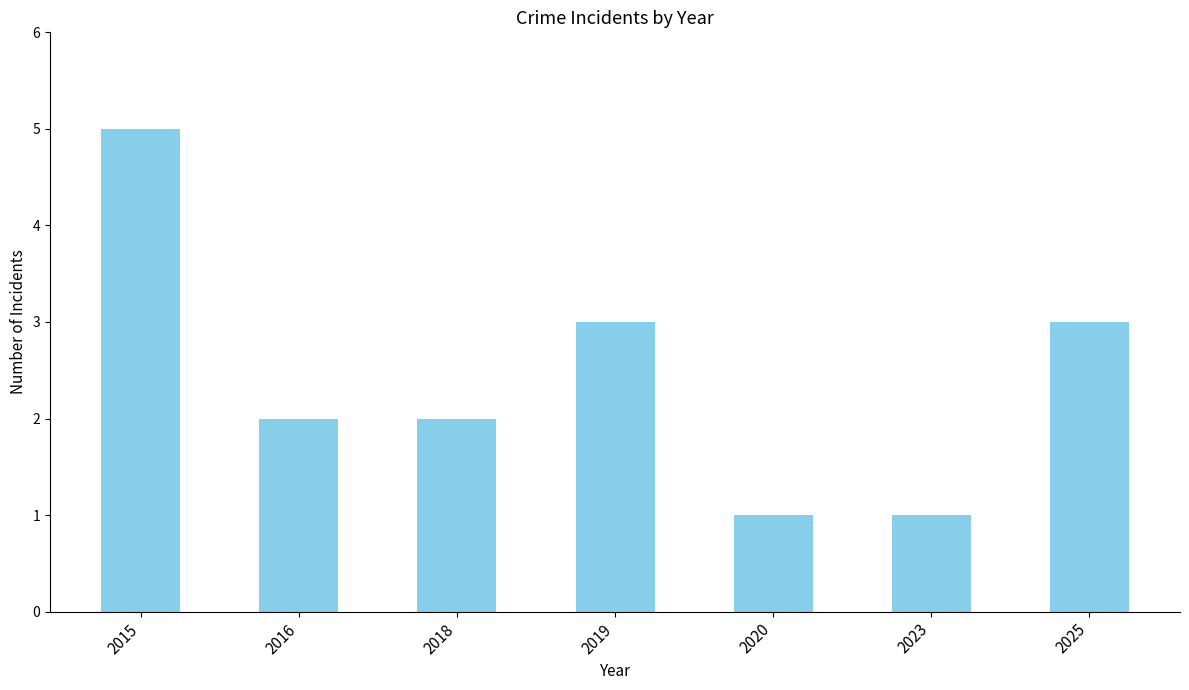

What is the difference between the values at 2019 and 2023?

2